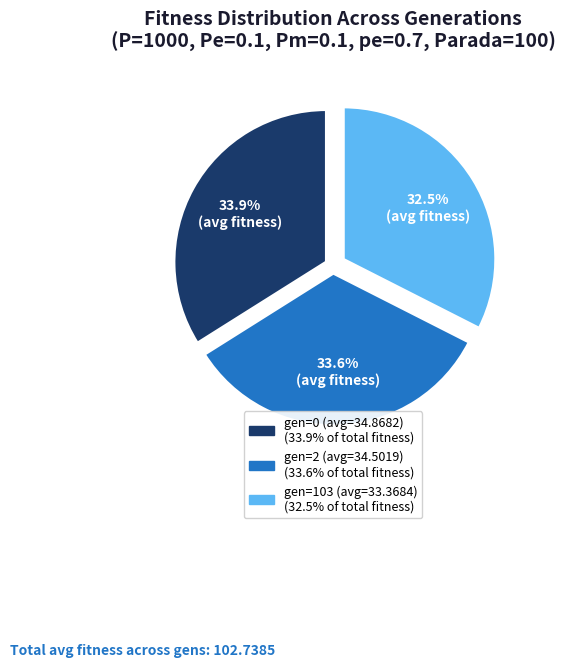

Approximately how many times larger is the value at gen=2 (avg=34.5019) compared to gen=0 (avg=34.8682)?

1.0